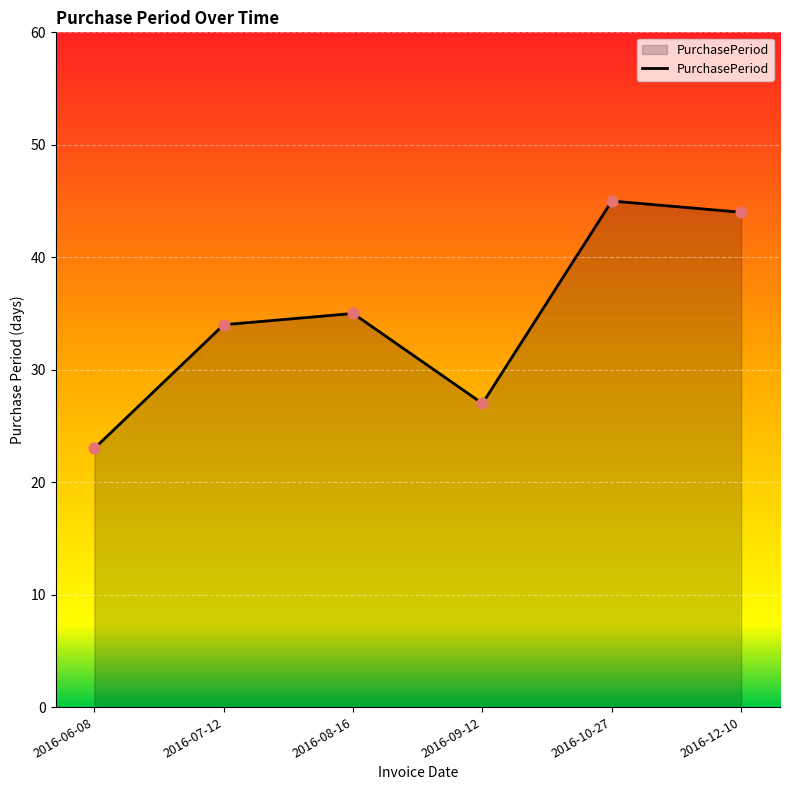

What is the change in value from 2016-07-12 to 2016-08-16?

+1